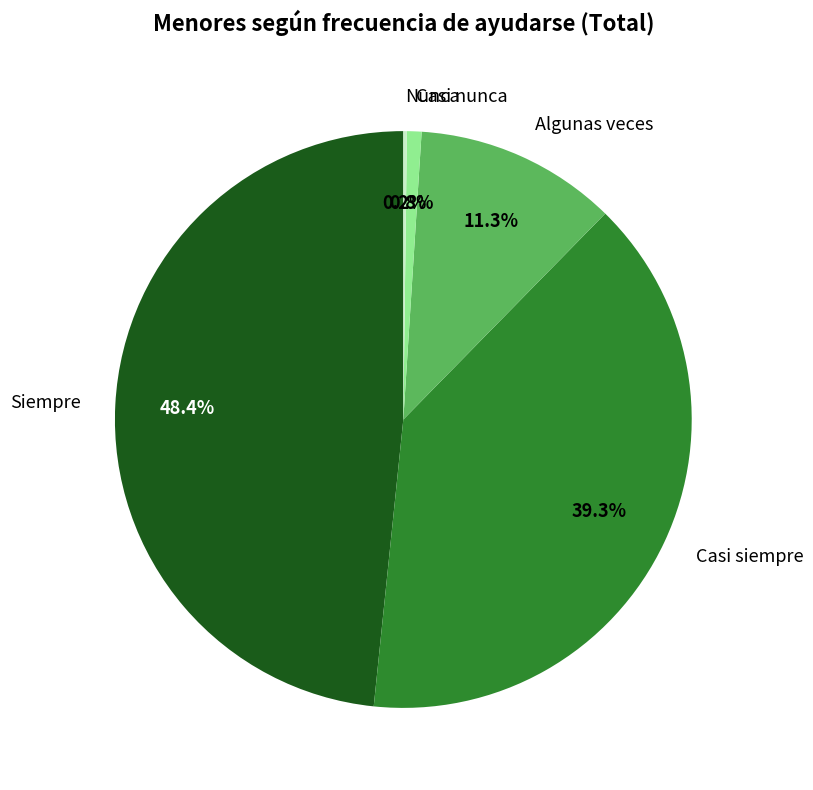

Is Casi siempre the majority of the pie?

No